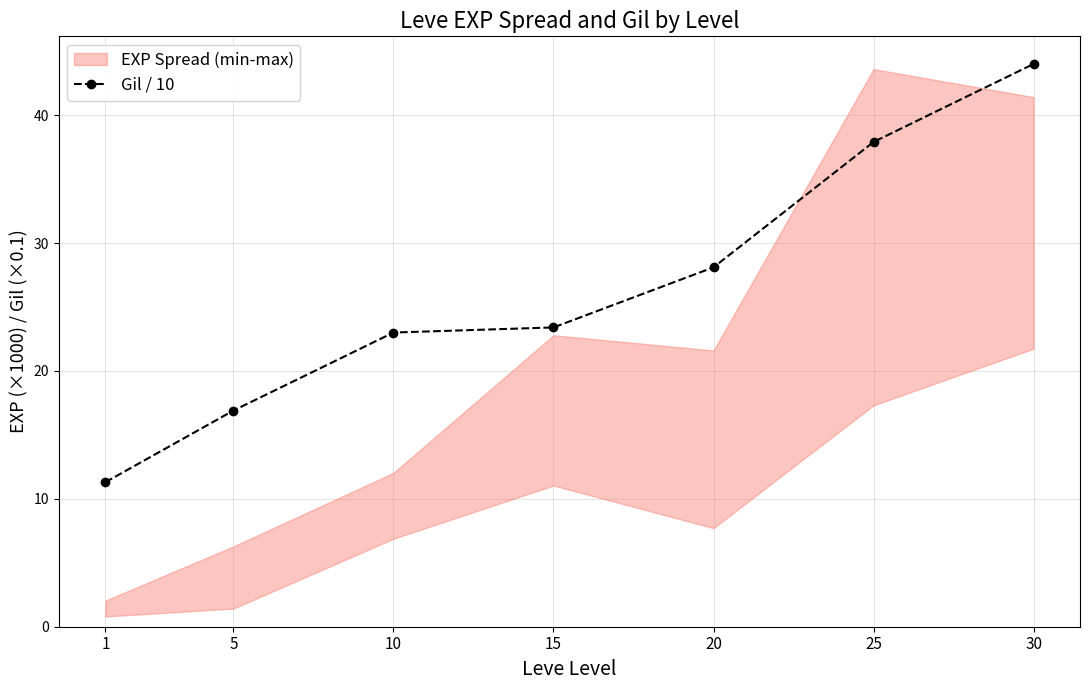

What is the change in value from 1 to 10?

+11.7